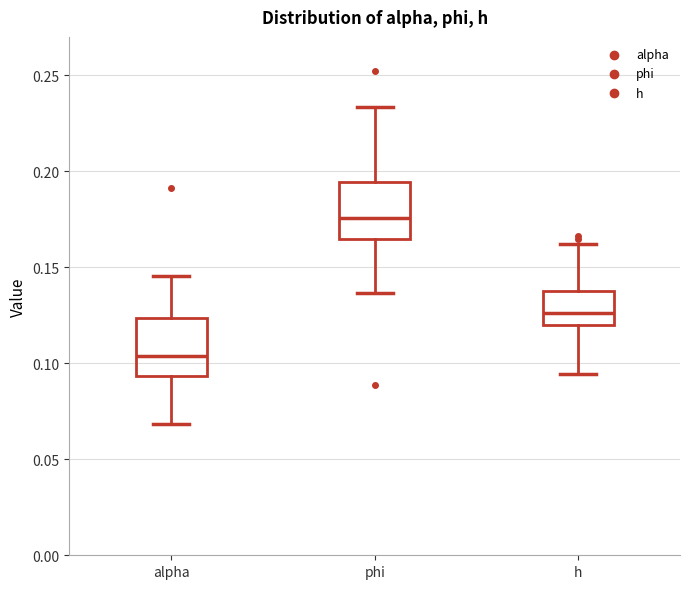

Reading left to right, transcribe this box plot: for each box, give where its median line is, the range the box spans, and where its two whiskers end, as read against the y-axis. The values are not printed on the chart, so give them approximately, as read against the axis.

alpha: median 0.105, box 0.095 to 0.125, whiskers 0.070 to 0.145
phi: median 0.175, box 0.165 to 0.195, whiskers 0.135 to 0.235
h: median 0.125, box 0.120 to 0.135, whiskers 0.095 to 0.160